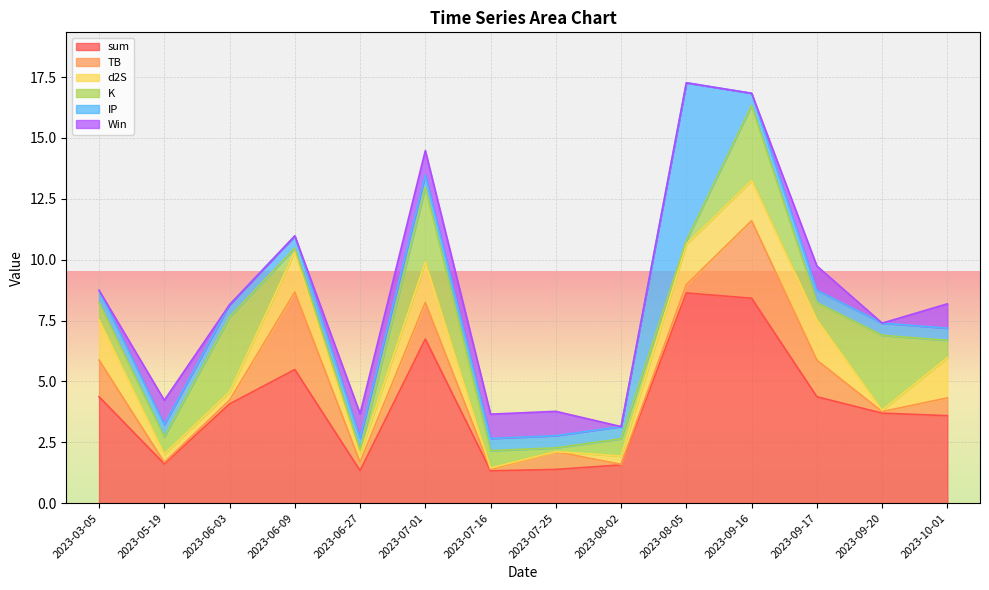

Between 2023-03-05 and 2023-06-09, which series saw the biggest shift?

TB